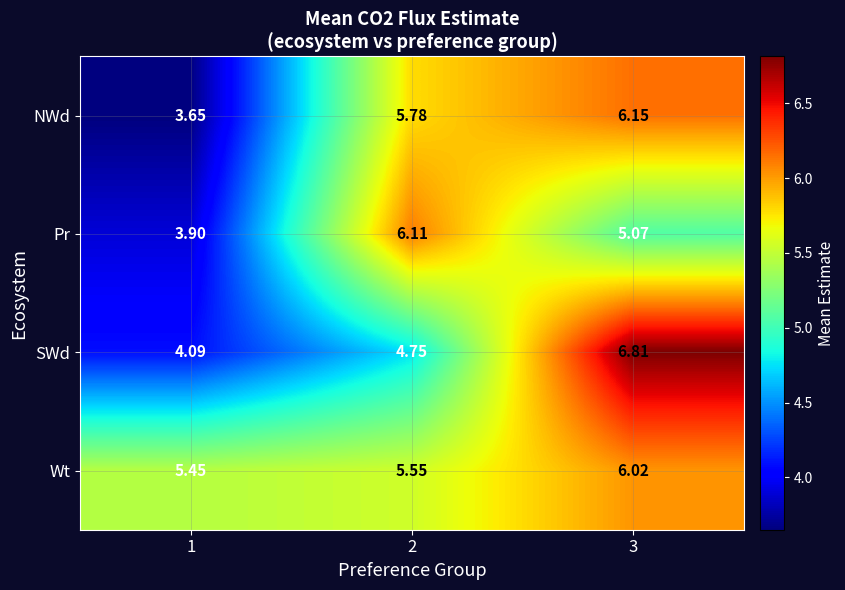

Which series has the largest range (max minus min)?

SWd